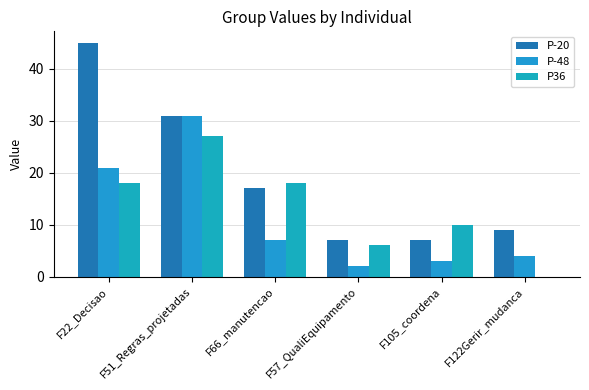

What is the spread (max minus min) of values at F51_Regras_projetadas?

4